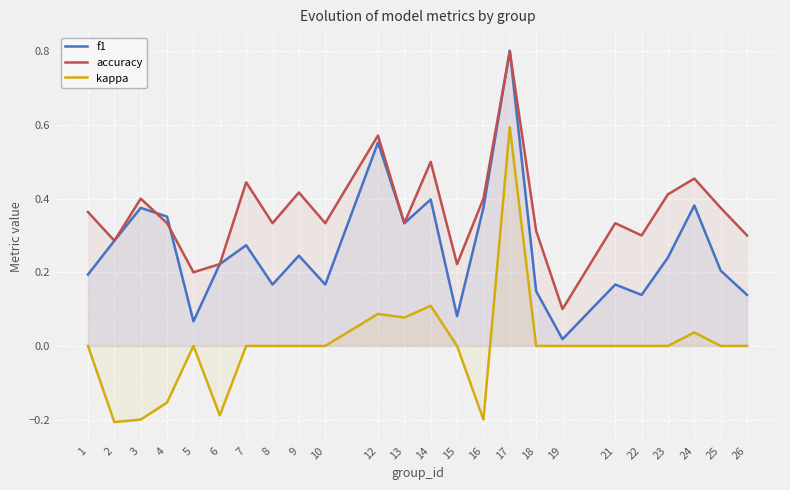

True or false: kappa and accuracy intersect in this chart.

False